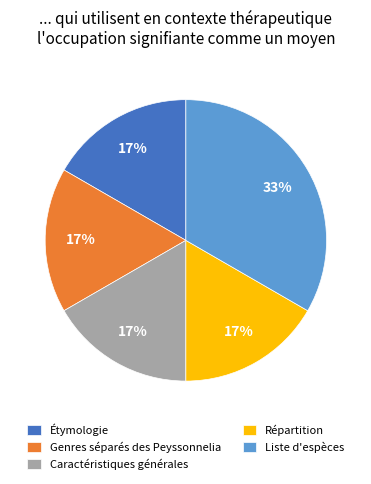

What is the largest slice in the pie chart?

Liste d'espèces